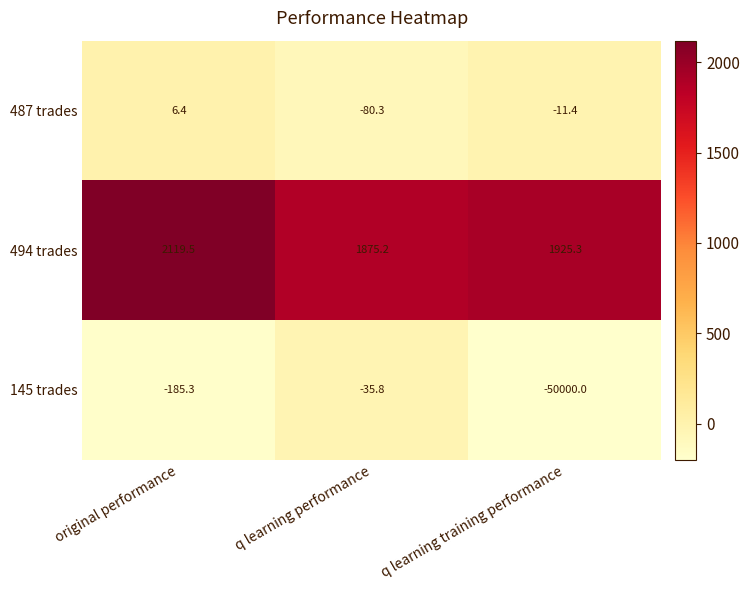

What is the minimum value shown in the chart?

-50000.0